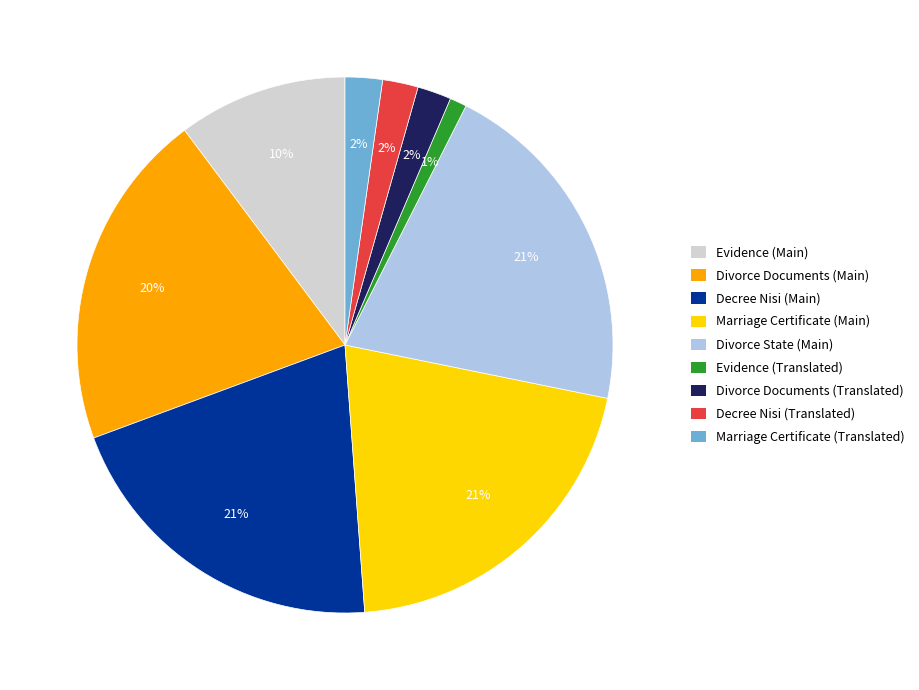

To the nearest percent, what is the difference between the largest and smallest slice percentages?

20%